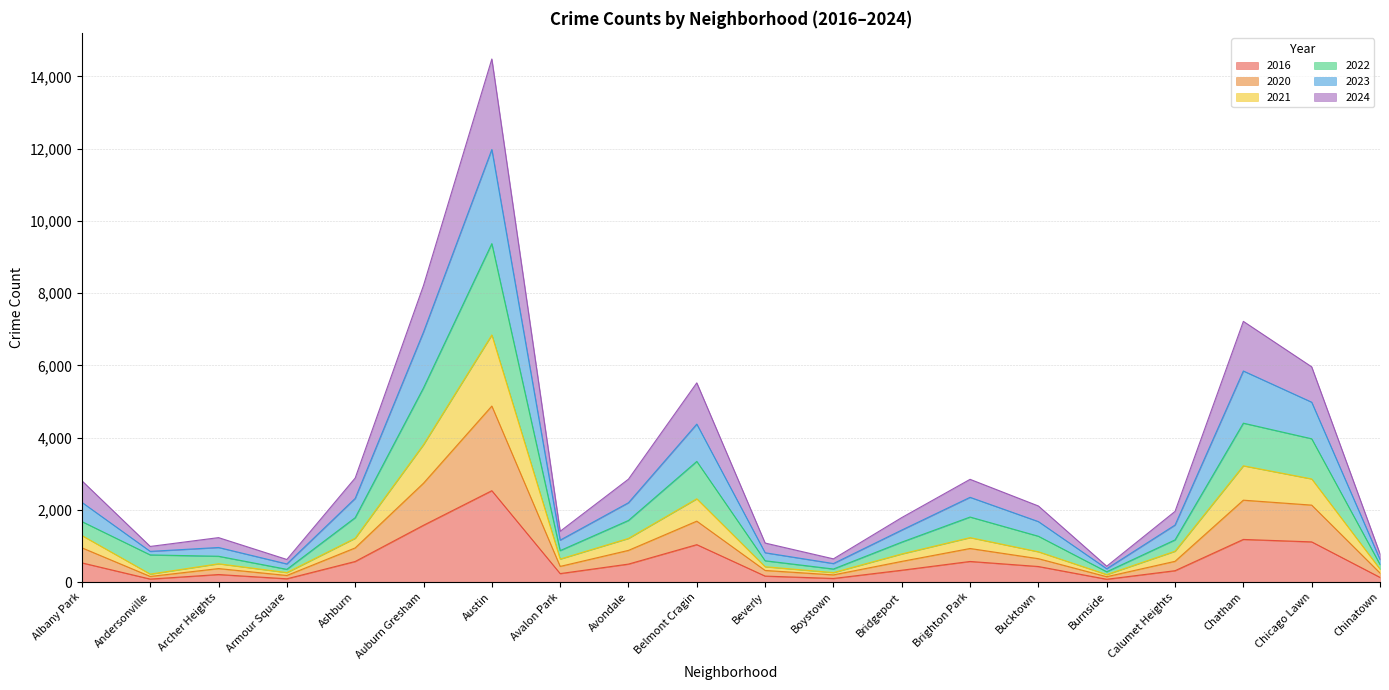

What position from the right is Albany Park?

20